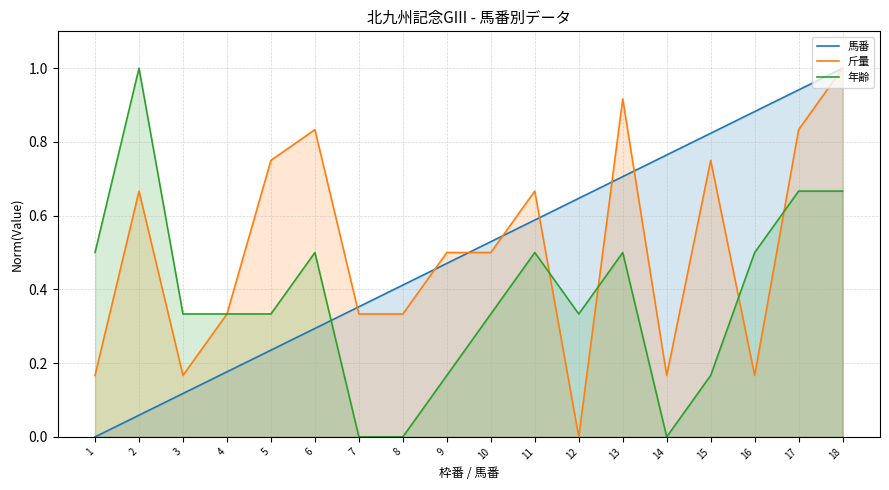

Reading left to right, what are all the values shown in this chart?

馬番: 0.0	0.1	0.1	0.2	0.2	0.3	0.4	0.4	0.5	0.5	0.6	0.6	0.7	0.8	0.8	0.9	0.9	1.0
斤量: 0.2	0.7	0.2	0.3	0.8	0.8	0.3	0.3	0.5	0.5	0.7	0.0	0.9	0.2	0.8	0.2	0.8	1.0
年齢: 0.5	1.0	0.3	0.3	0.3	0.5	0.0	0.0	0.2	0.3	0.5	0.3	0.5	0.0	0.2	0.5	0.7	0.7